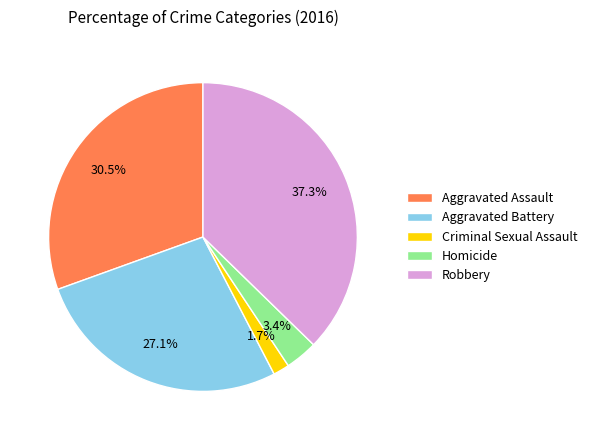

Which category has the smallest portion of the pie?

Criminal Sexual Assault